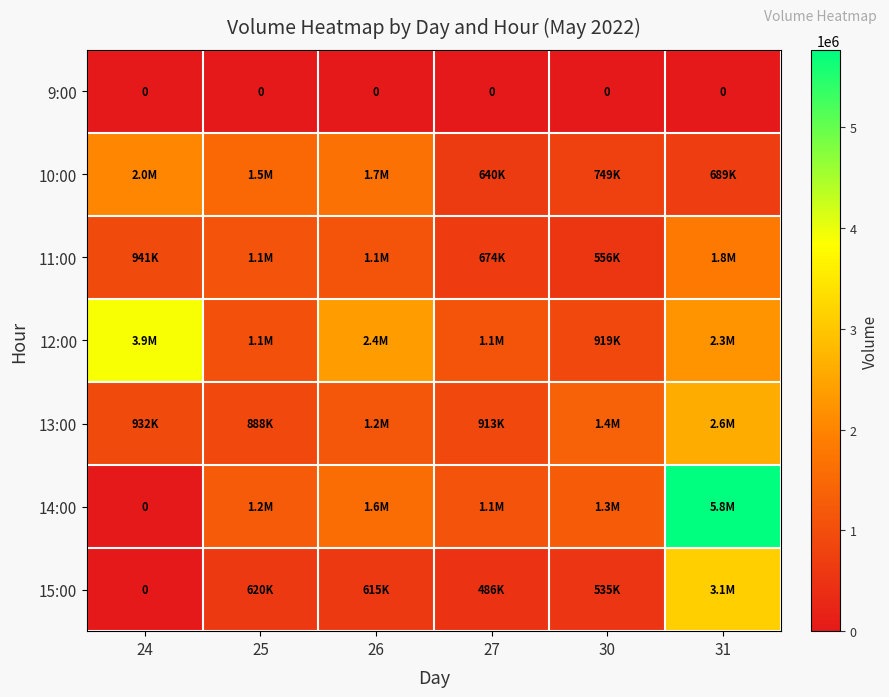

Which series has the largest total across all categories?

12:00